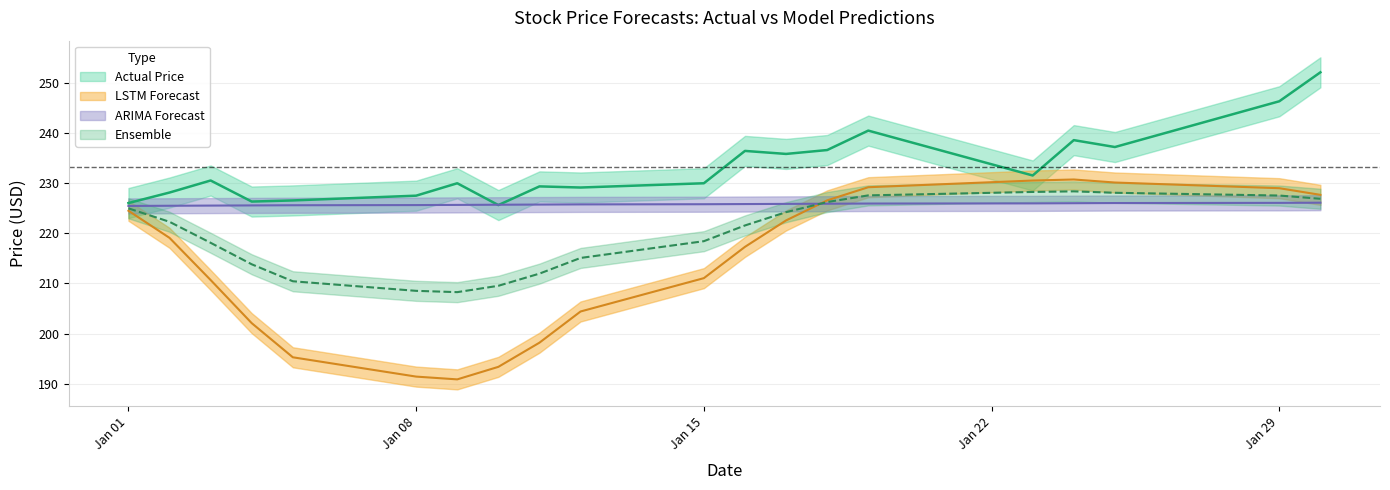

The value of LSTM Forecast at 2024-01-03 is 210.7. True or false?

True